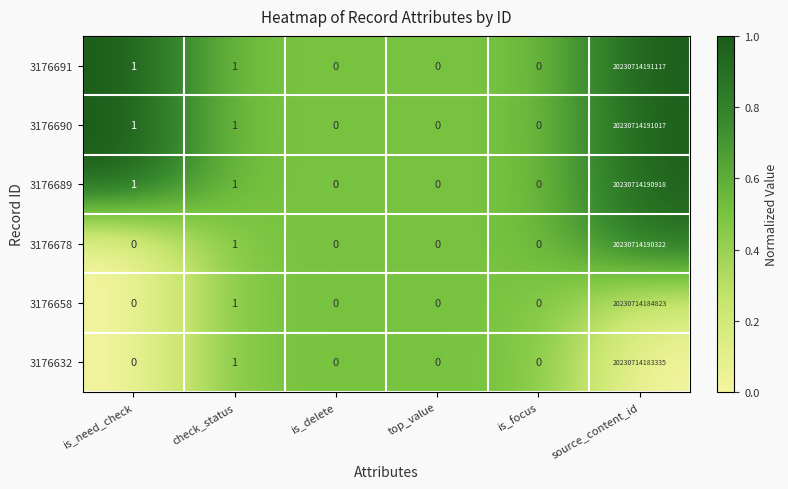

At which category is the sum across all series the highest?

source_content_id